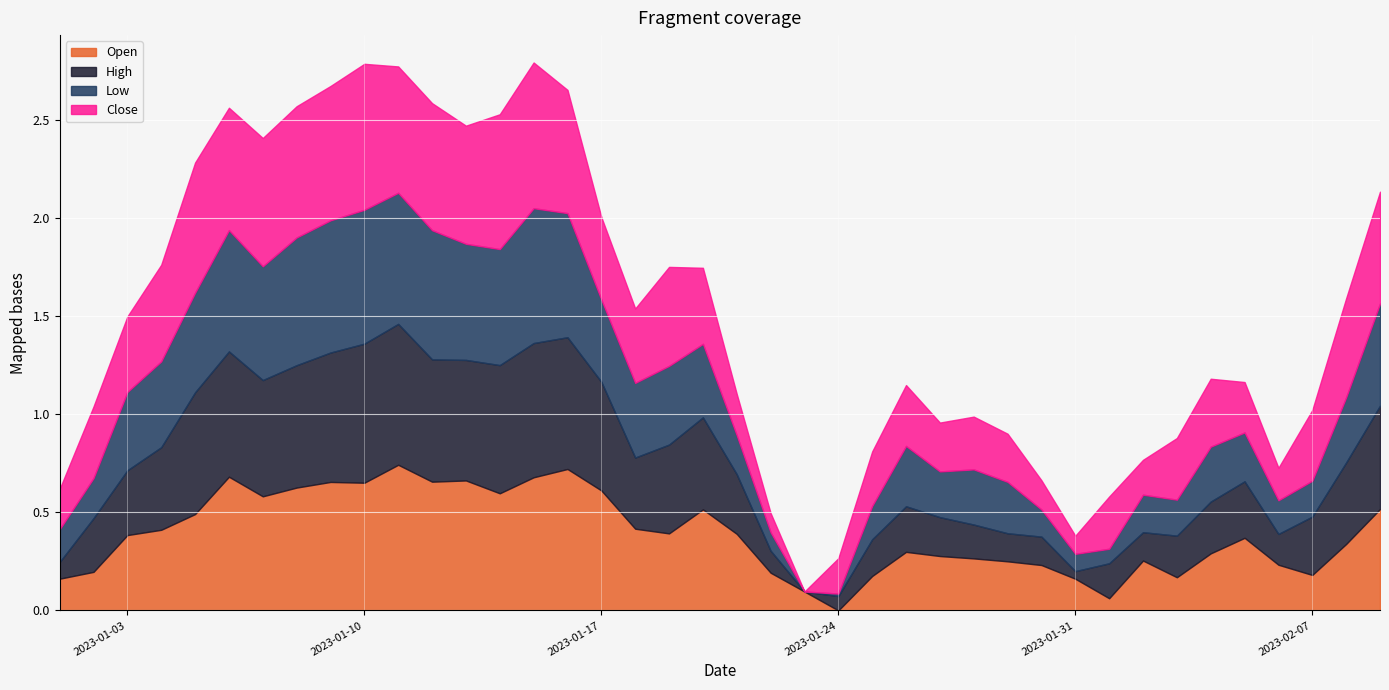

How many distinct data groups are displayed?

4